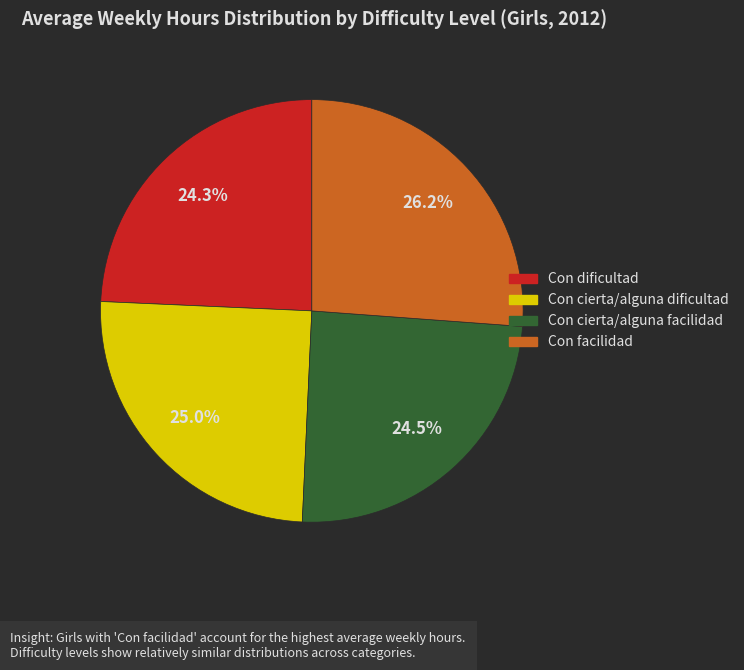

How much of the chart is everything except Con cierta/alguna dificultad?

75.0%